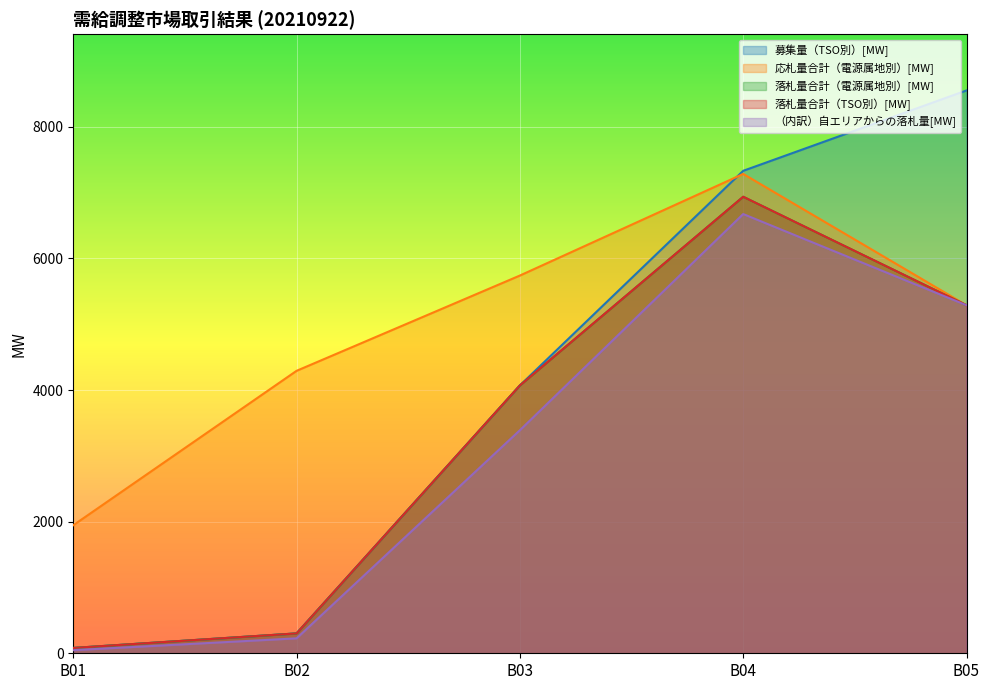

At which category is the sum across all series the highest?

B04